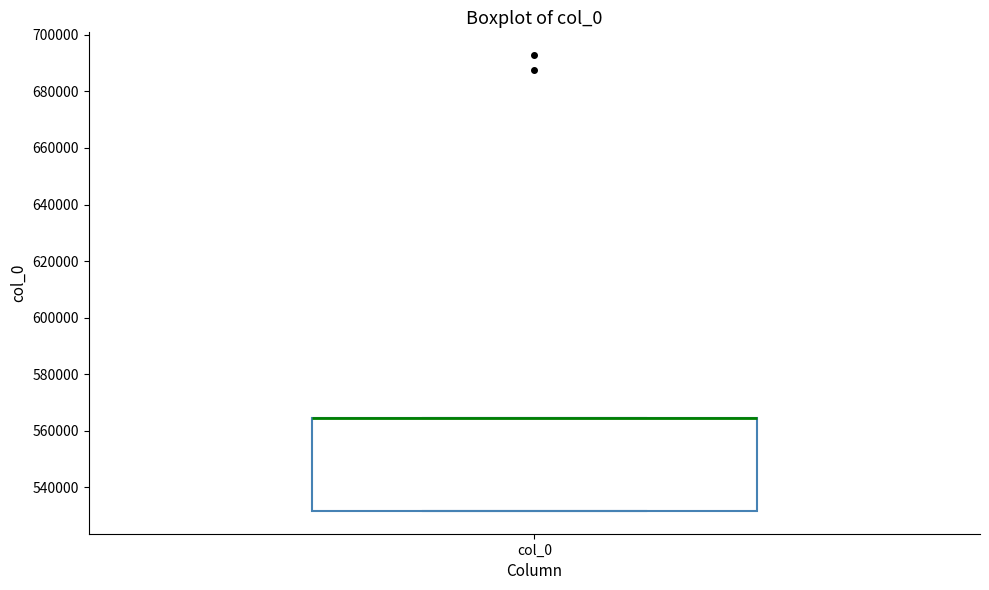

Transcribe this box plot: give where the median line is, the range the box spans, and where the two whiskers end, as read against the y-axis. The values are not printed on the chart, so give them approximately, as read against the axis.

median 564000 (drawn on the box's upper edge), box 532000 to 564000, whiskers 532000 to 564000